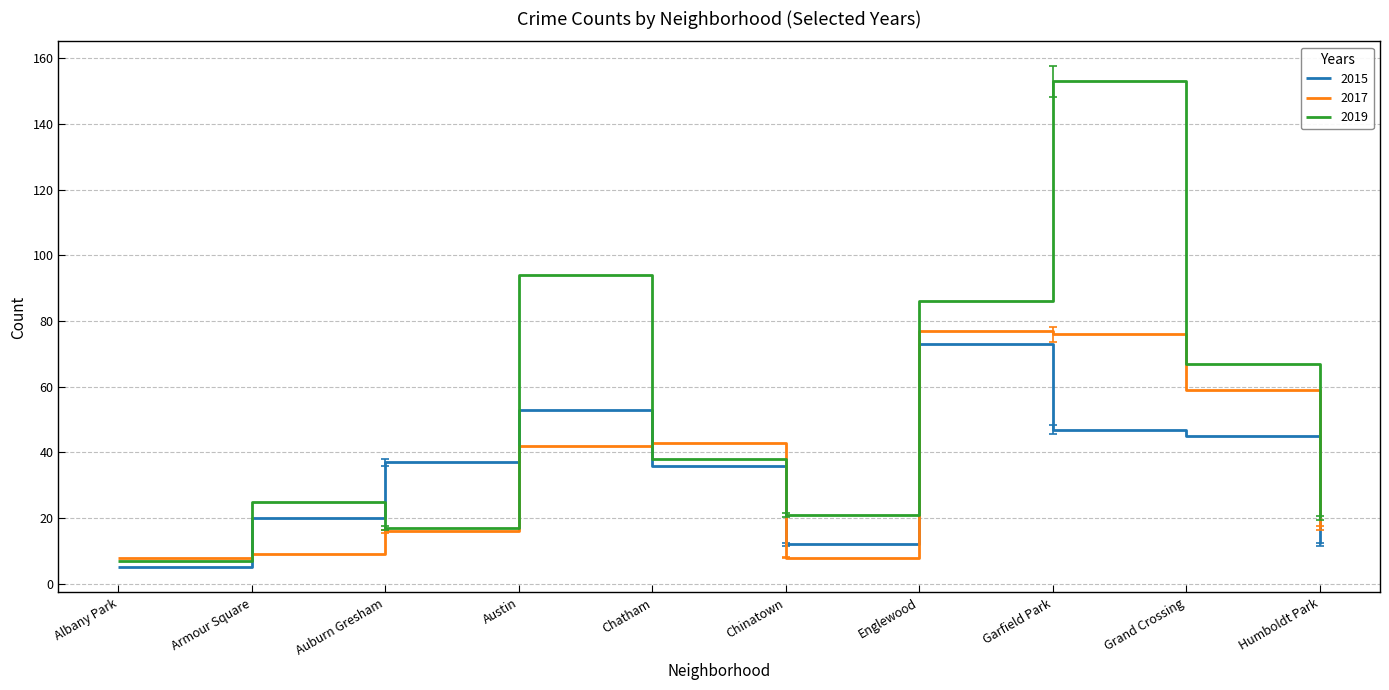

What are all the series names shown in the legend?

2015, 2017, 2019